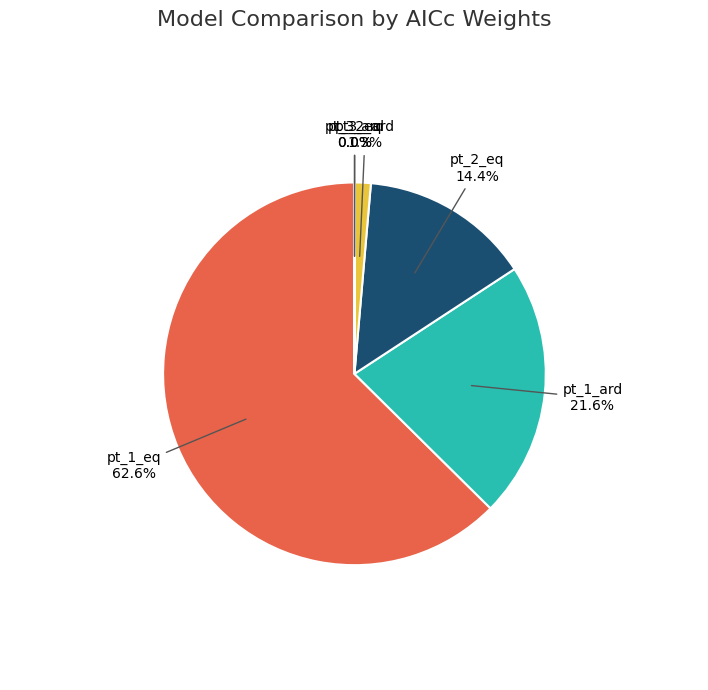

Does pt_1_eq represent more than half of the total?

Yes